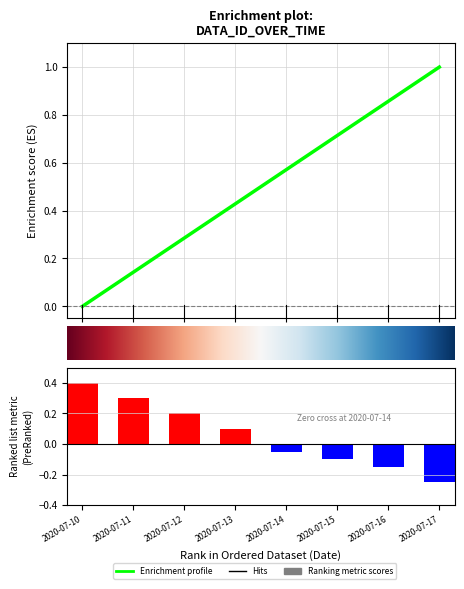

Between 2 and 0, which is larger?

2